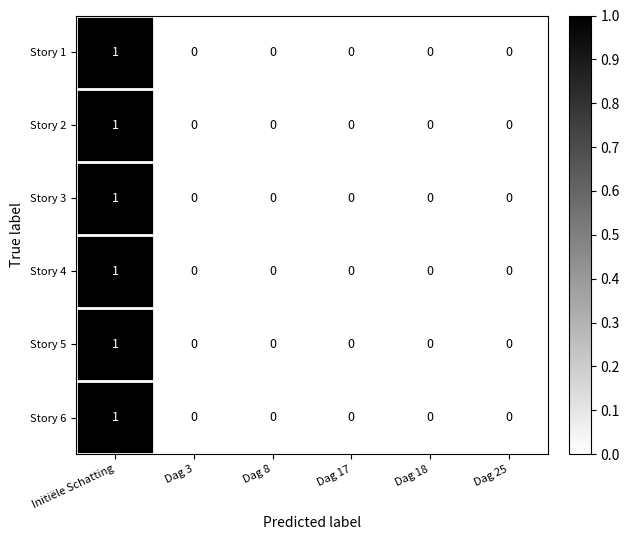

The value of Story 5 at Dag 17 is 0. True or false?

True